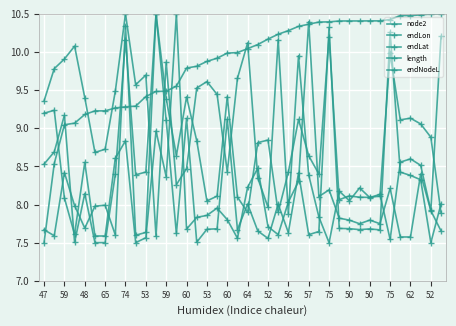

Is this an area chart (filled region under the line)?

No